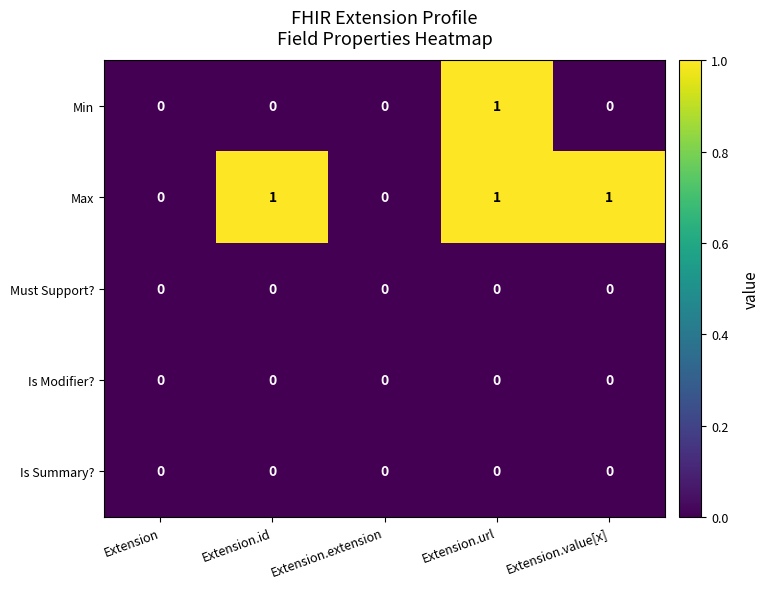

What is the sum of all Max values?

3